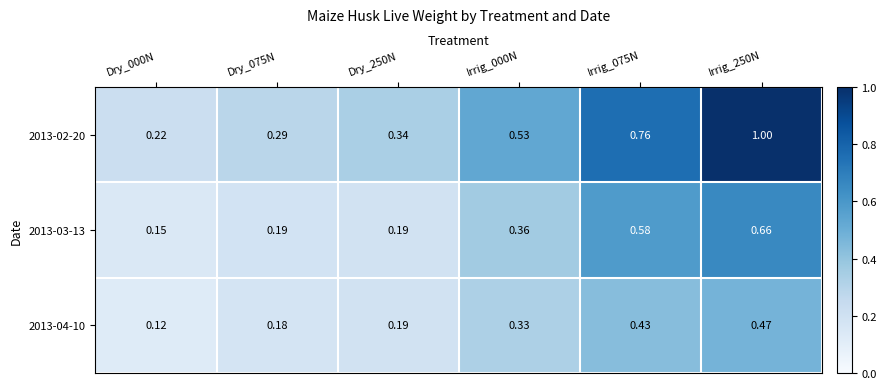

Is the value of 2013-04-10 at Irrig_000N greater than the value of 2013-03-13 at Dry_250N?

Yes